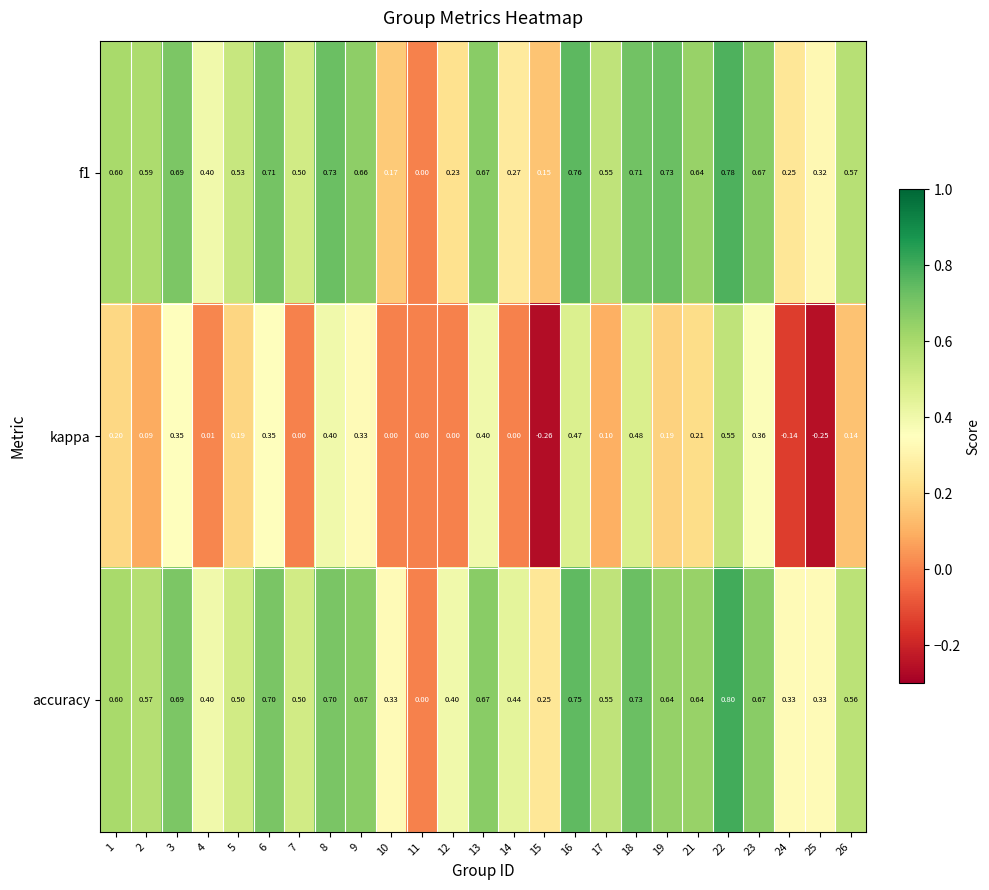

Count the number of data series in this chart.

3